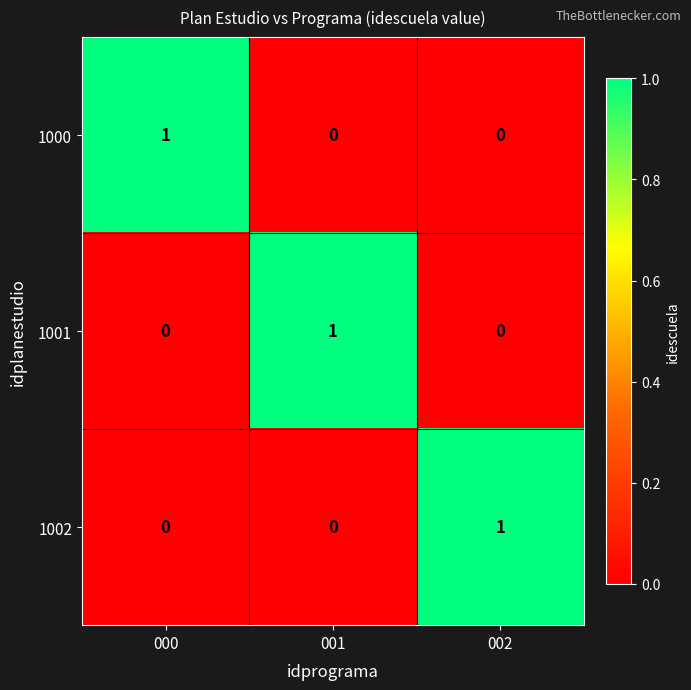

Reading left to right, extract all data points from this chart.

1000: 000=1	001=0	002=0
1001: 000=0	001=1	002=0
1002: 000=0	001=0	002=1